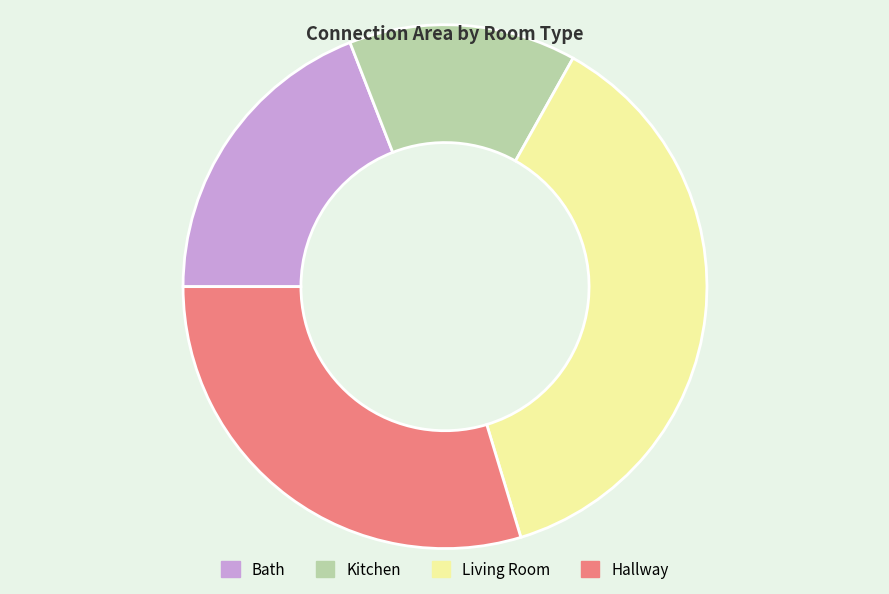

Count the number of slices in the pie.

4